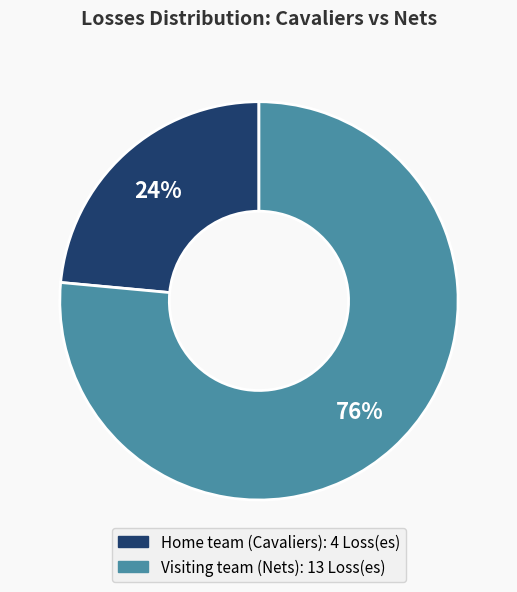

The Visiting team (Nets) slice represents 76% of the pie. True or false?

True